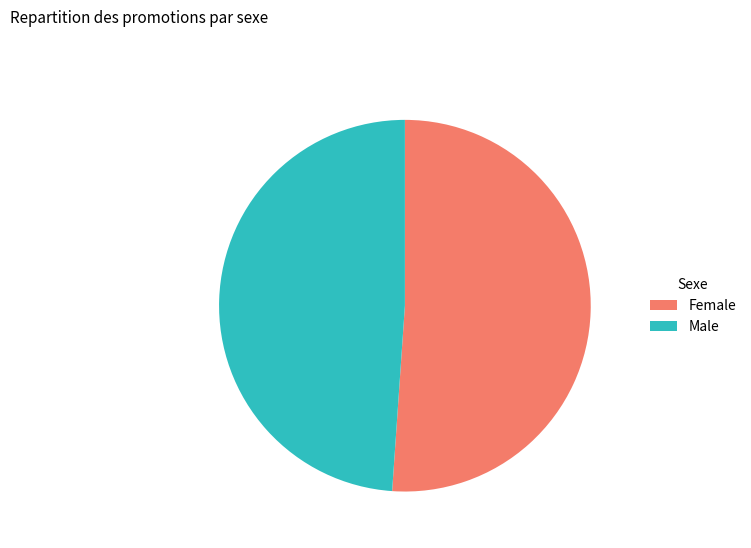

Which category has the biggest portion of the pie?

Female